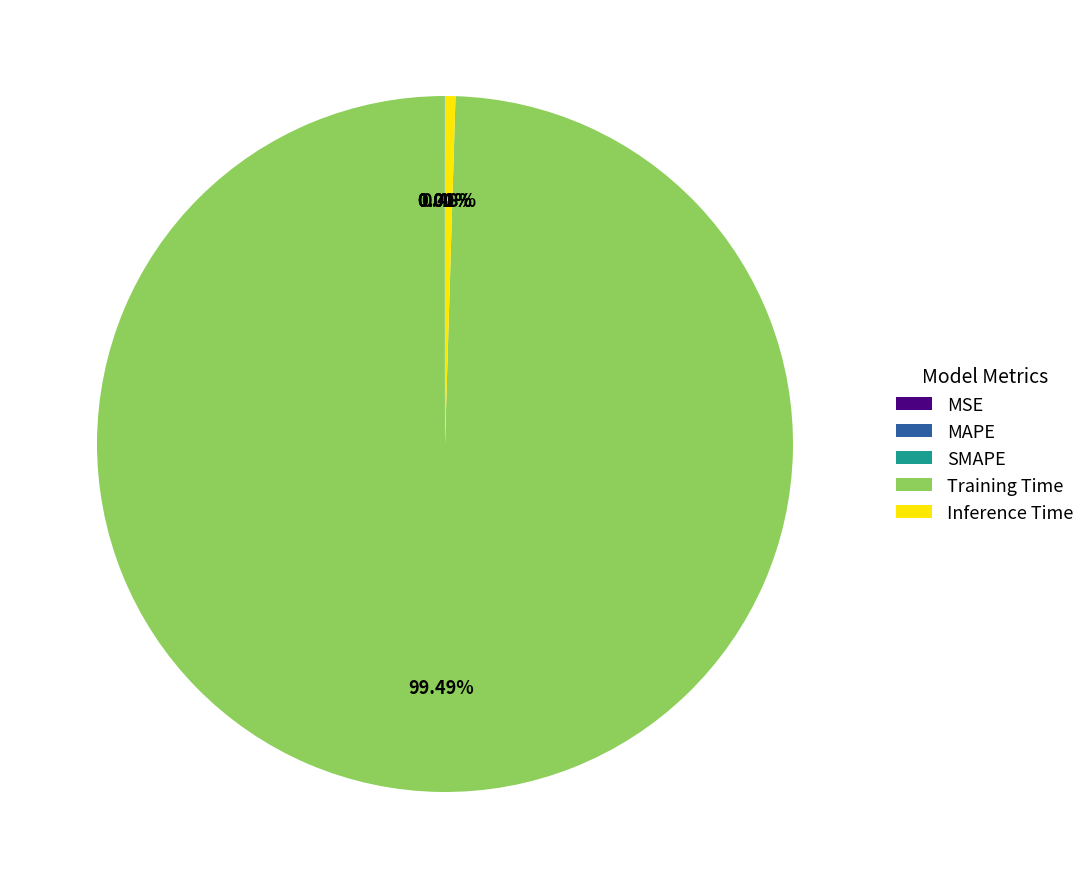

To the nearest percent, what is the average slice percentage?

20%